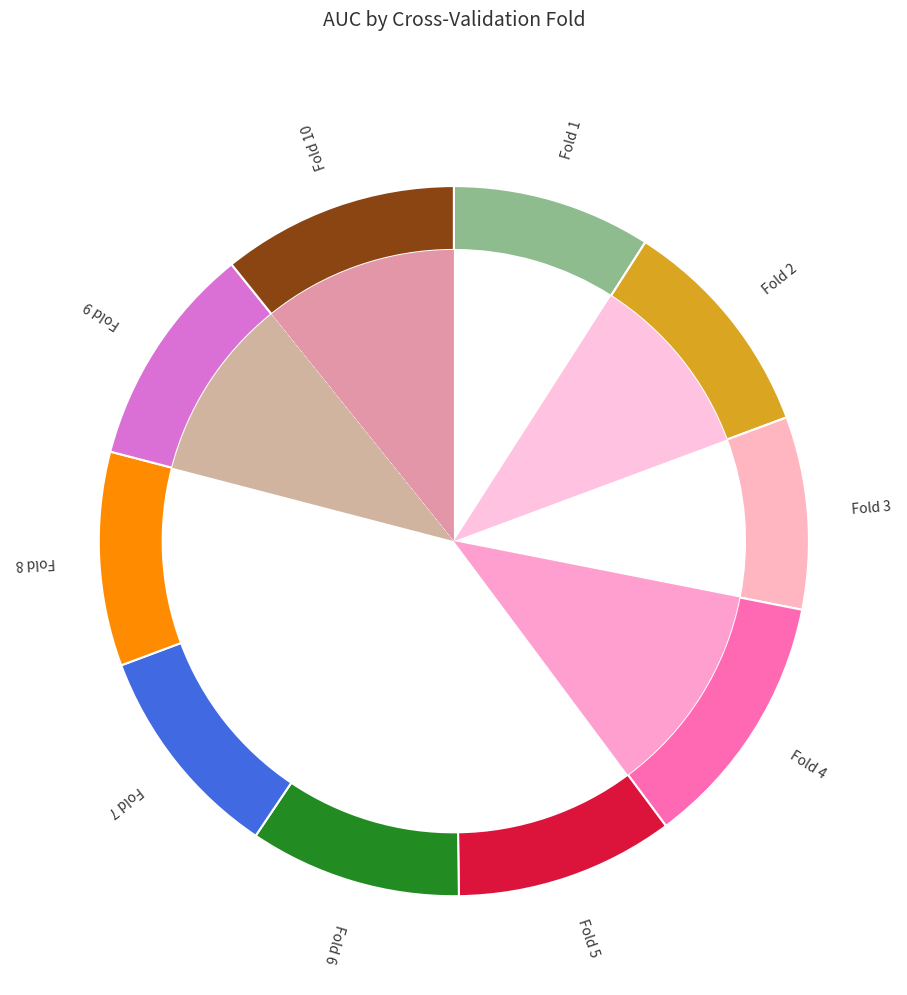

To the nearest percent, what portion does Fold 10 represent?

11%